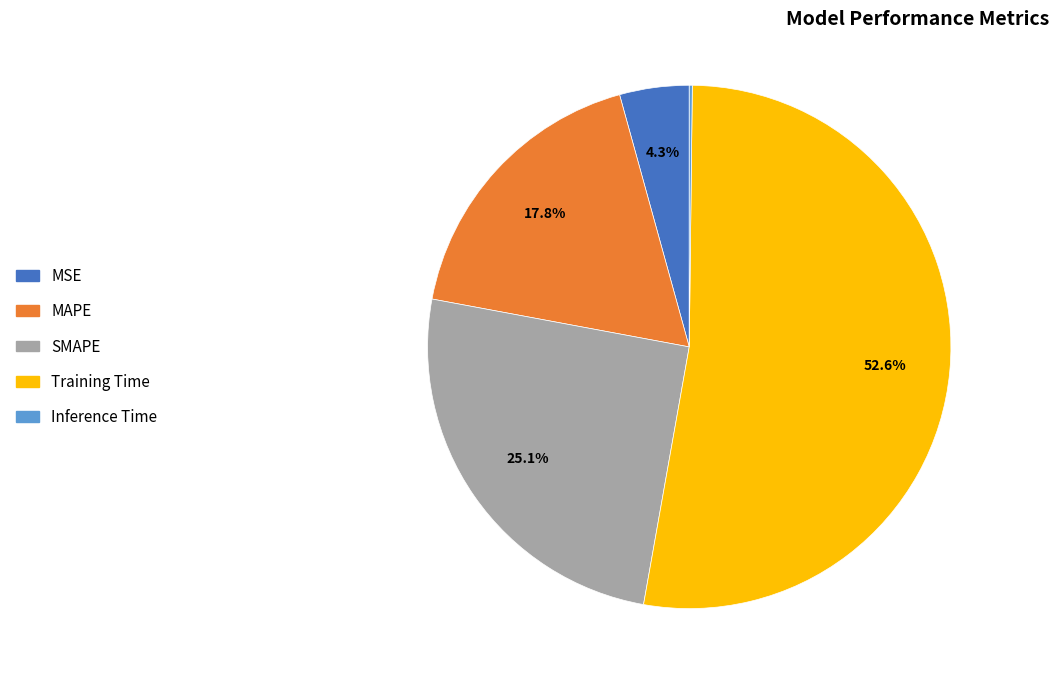

What is the largest slice in the pie chart?

Training Time